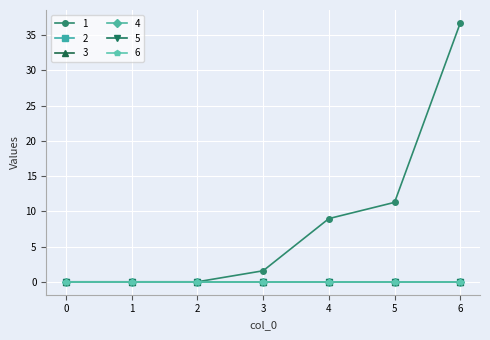

Does the chart have visible grid lines?

Yes